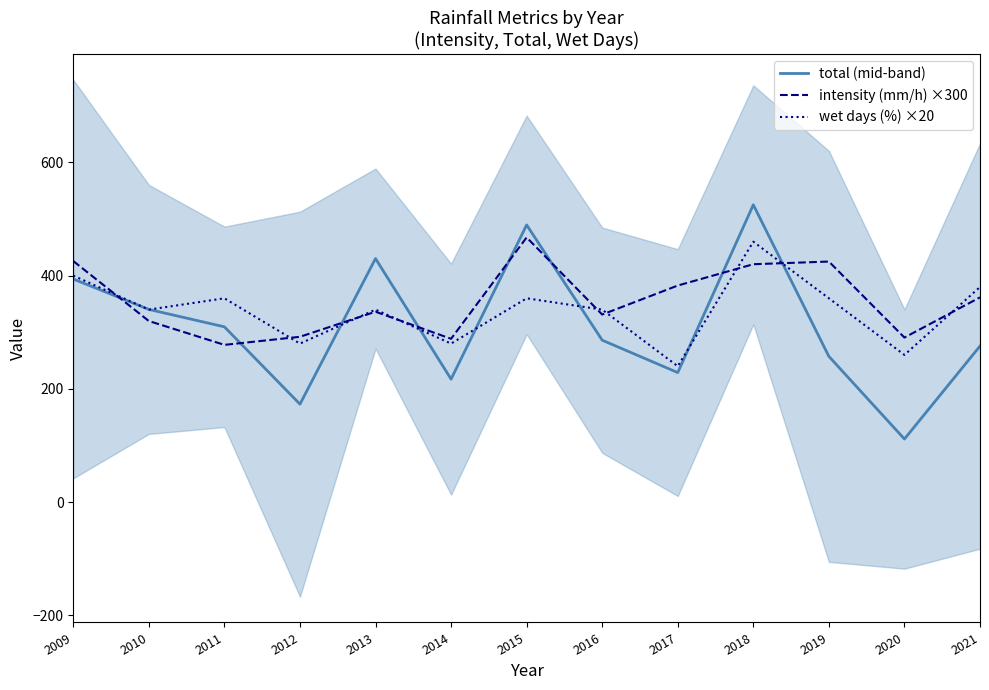

What is the highest value of the intensity (mm/h) ×300 series?

467.5